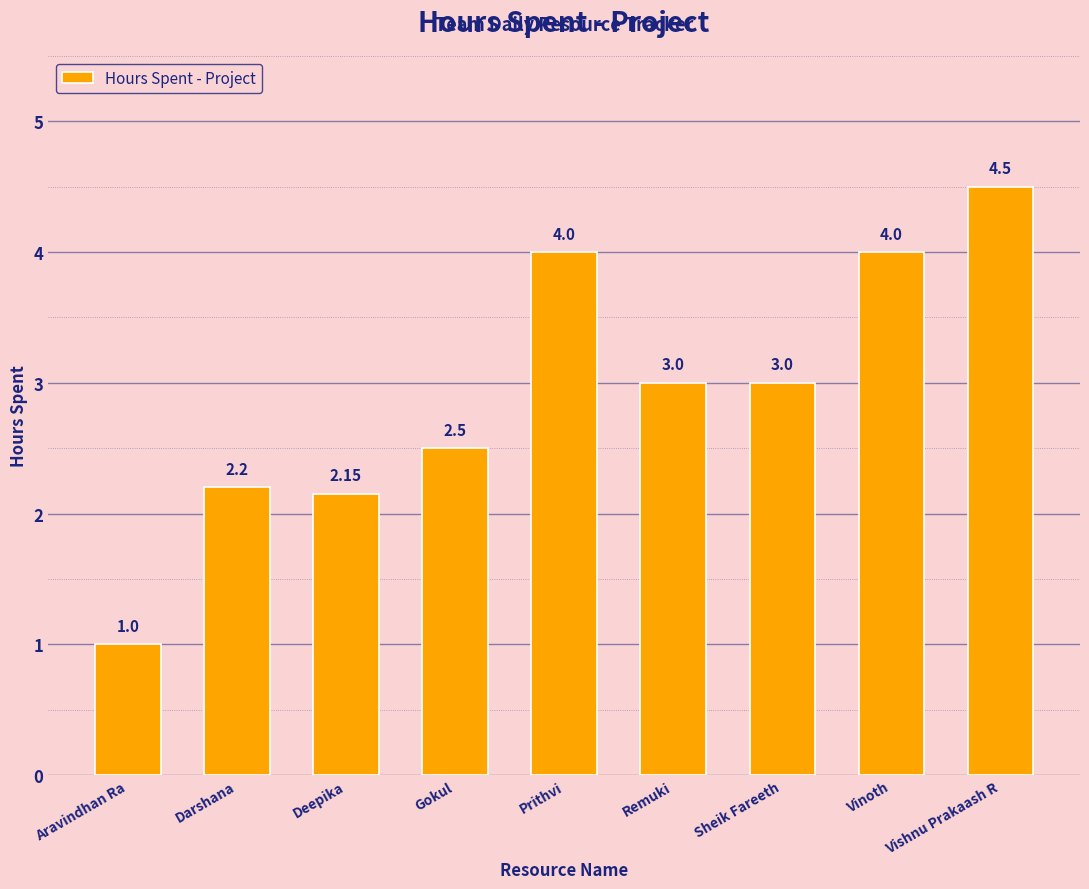

Where is the data nearest to the value 2?

Deepika